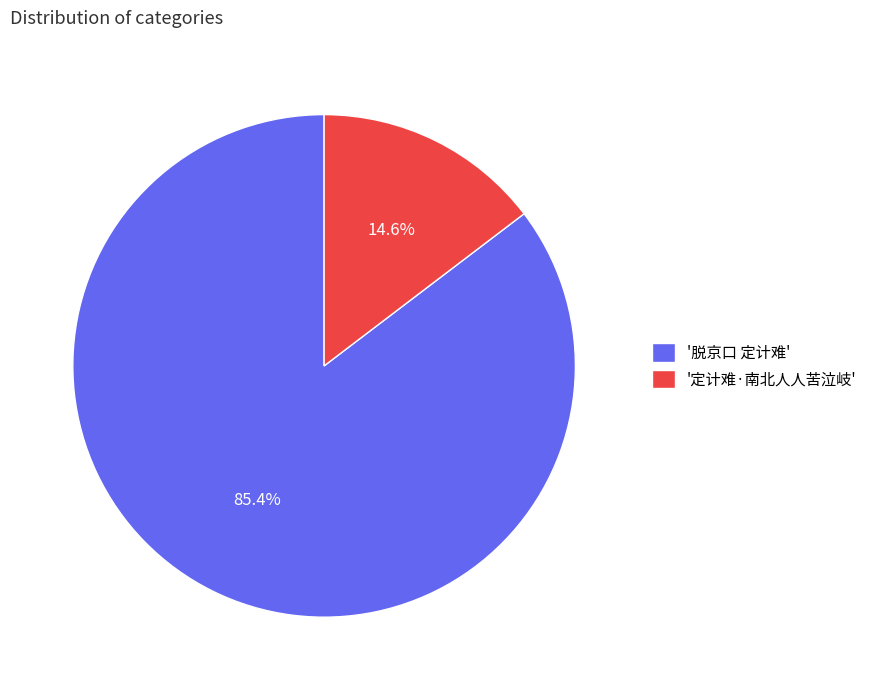

Between '定计难·南北人人苦泣岐' and '脱京口 定计难', which is larger?

'脱京口 定计难'